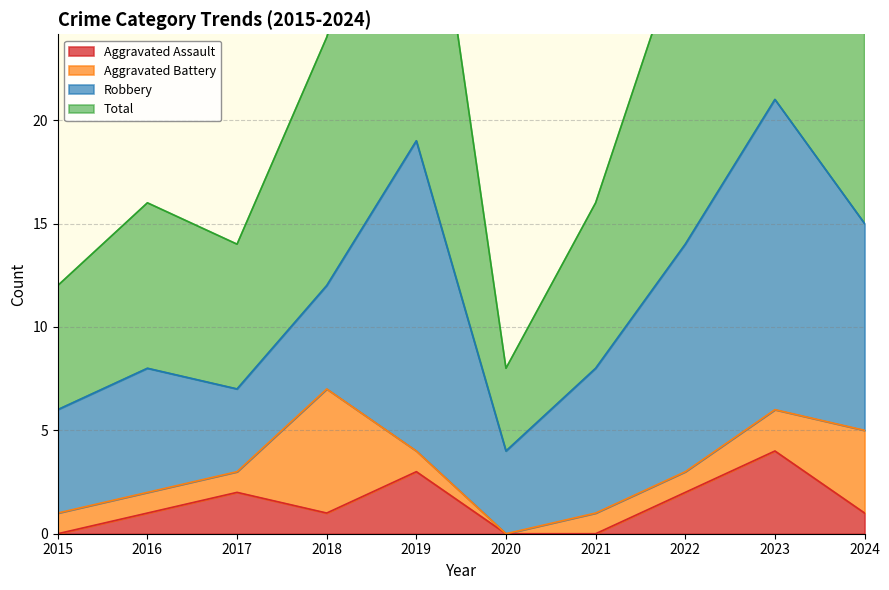

What is the sum of all Total values?

229